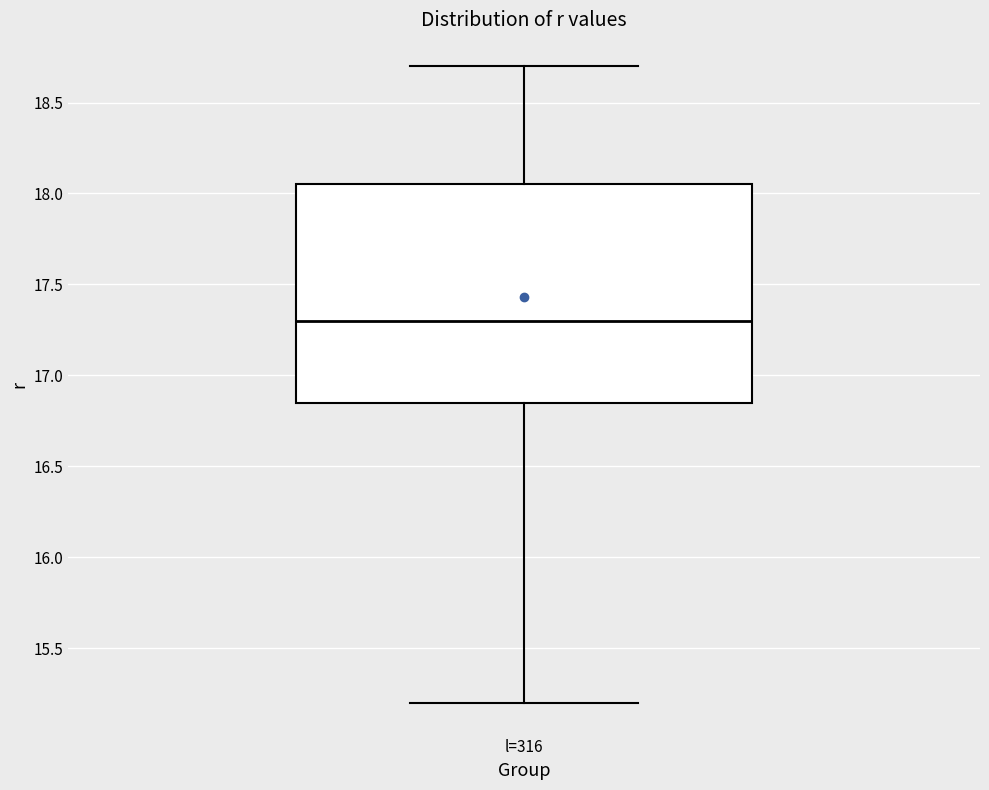

Transcribe this box plot: give where the median line is, the range the box spans, and where the two whiskers end, as read against the y-axis. The values are not printed on the chart, so give them approximately, as read against the axis.

median 17.30, box 16.85 to 18.05, whiskers 15.20 to 18.70